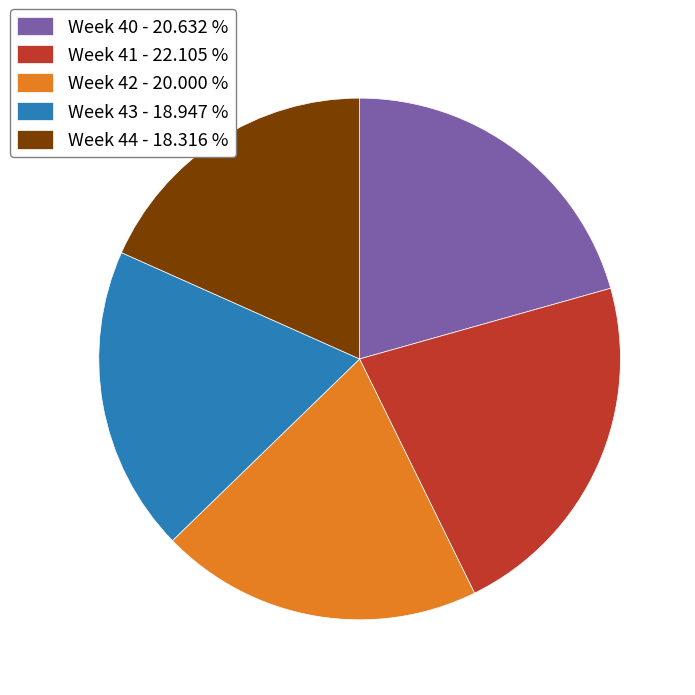

Does Week 42 represent more than half of the total?

No